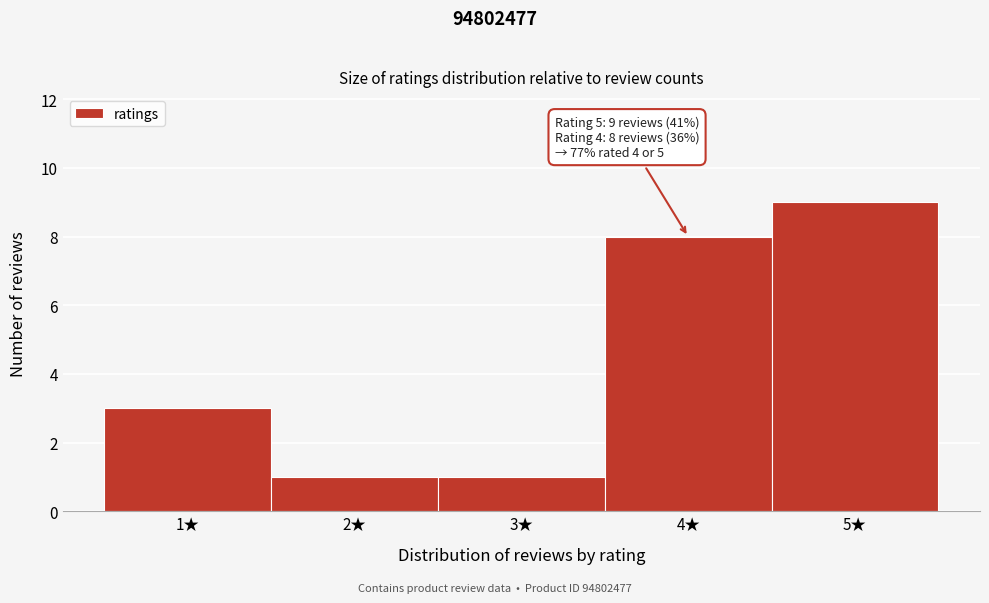

Over which range of the x-axis is the bar tallest?

4.5 to 5.5